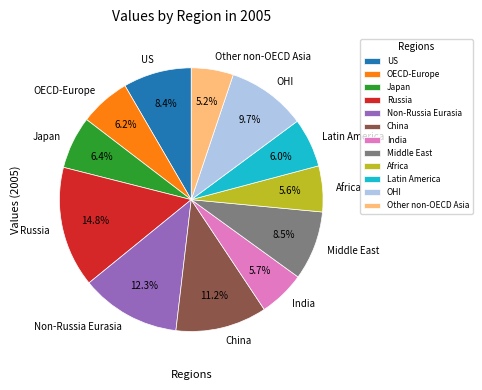

What portion of the pie excludes Russia?

85.2%